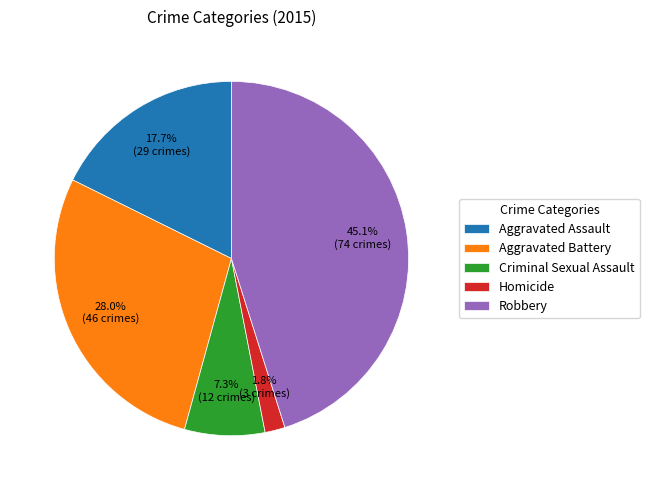

How many slices are in this pie chart?

5